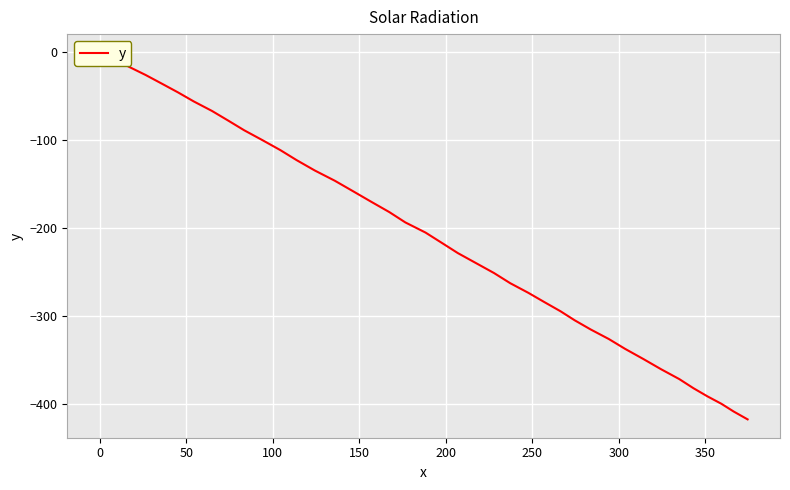

What is the smallest value displayed?

-417.8